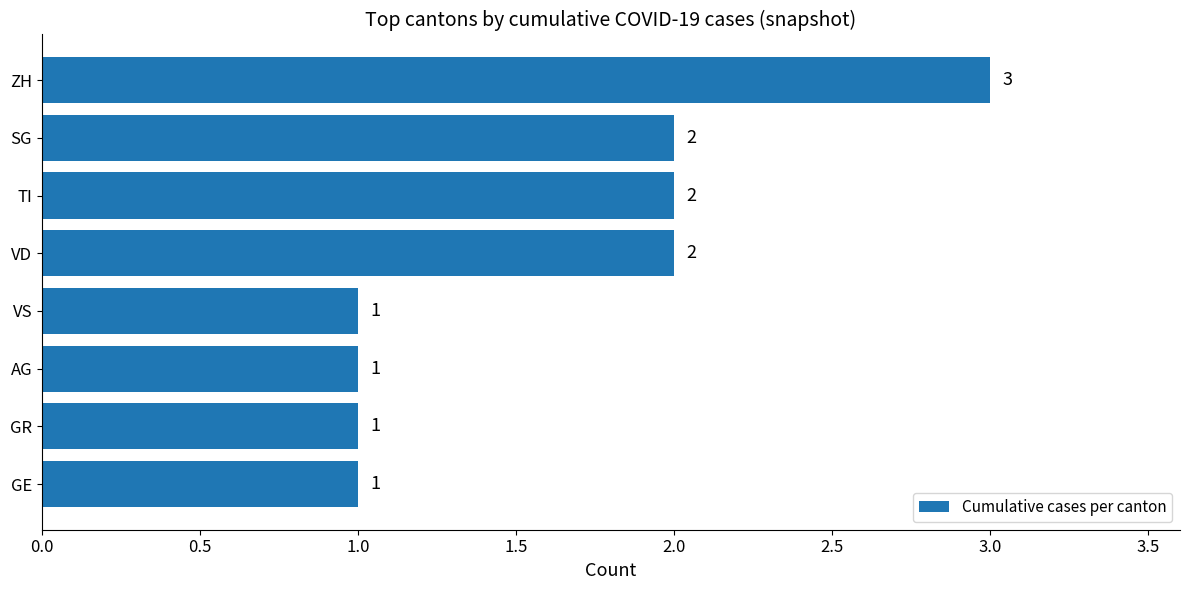

What is the smallest value displayed?

1